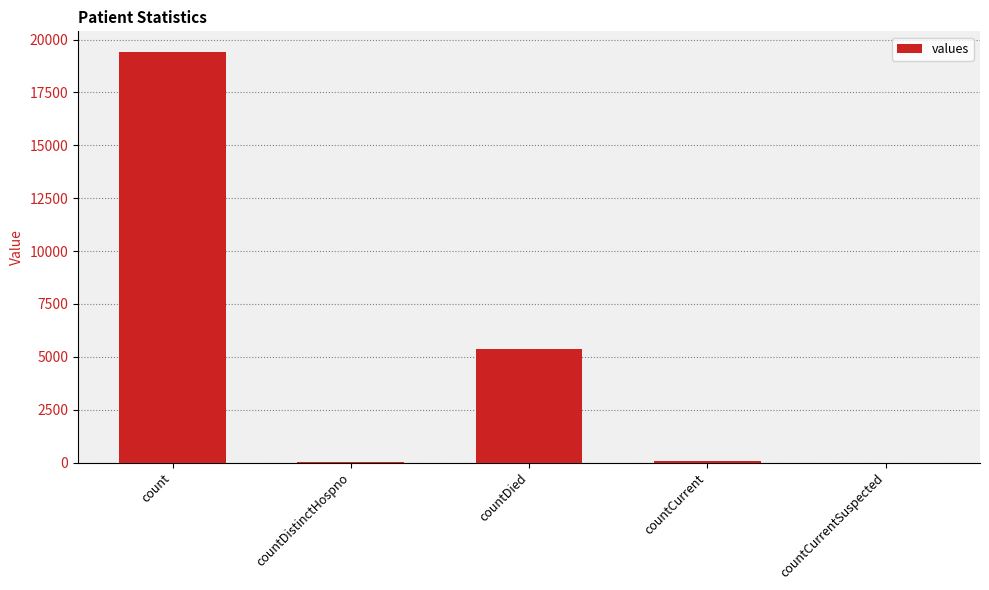

Is it true that the value at countDied is 5357?

True